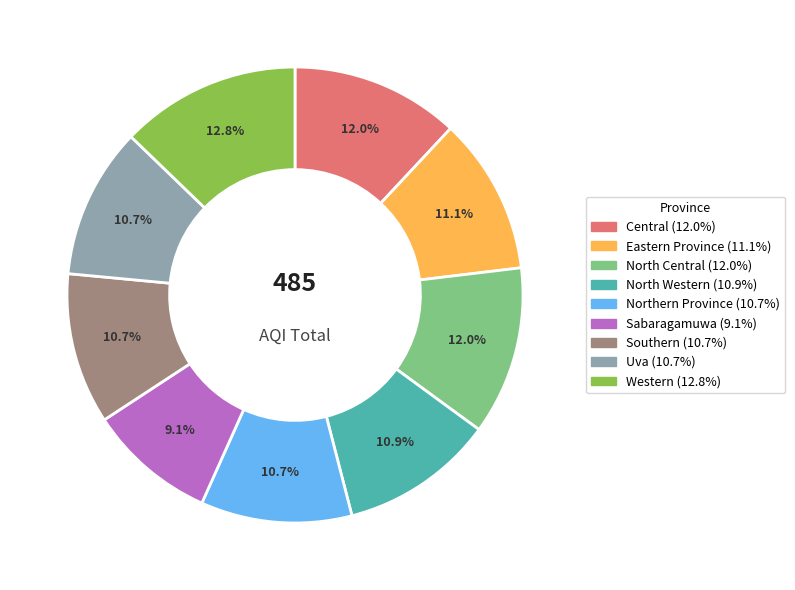

Combined, what portion of the pie is Sabaragamuwa and Eastern Province?

20.2%